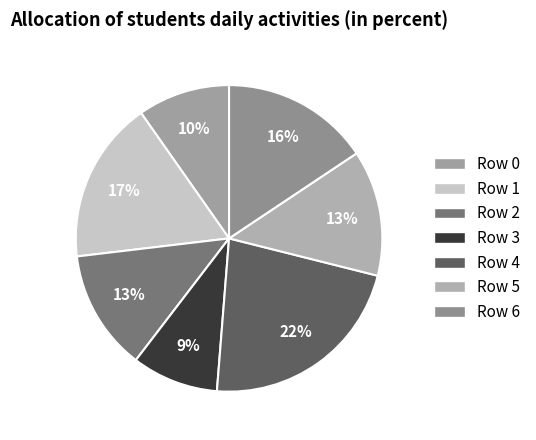

Is there any slice that represents more than half of the pie?

No